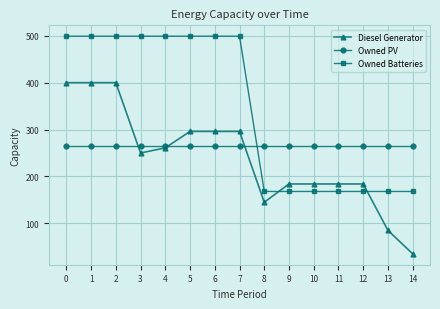

What is the greatest value displayed?

499